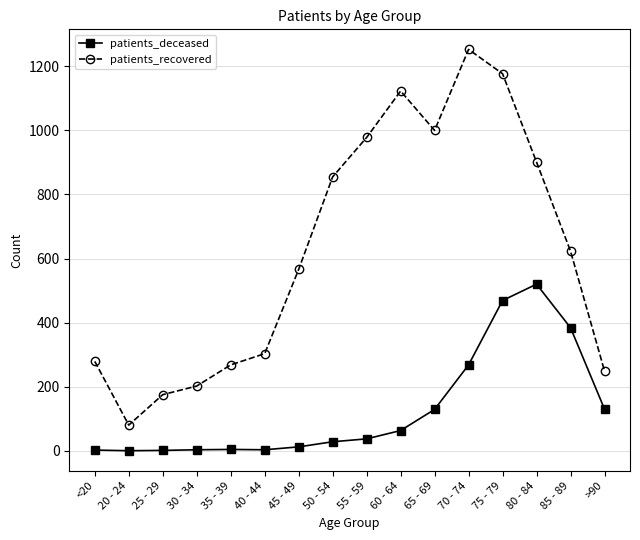

What is the average value of the patients_deceased series?

128